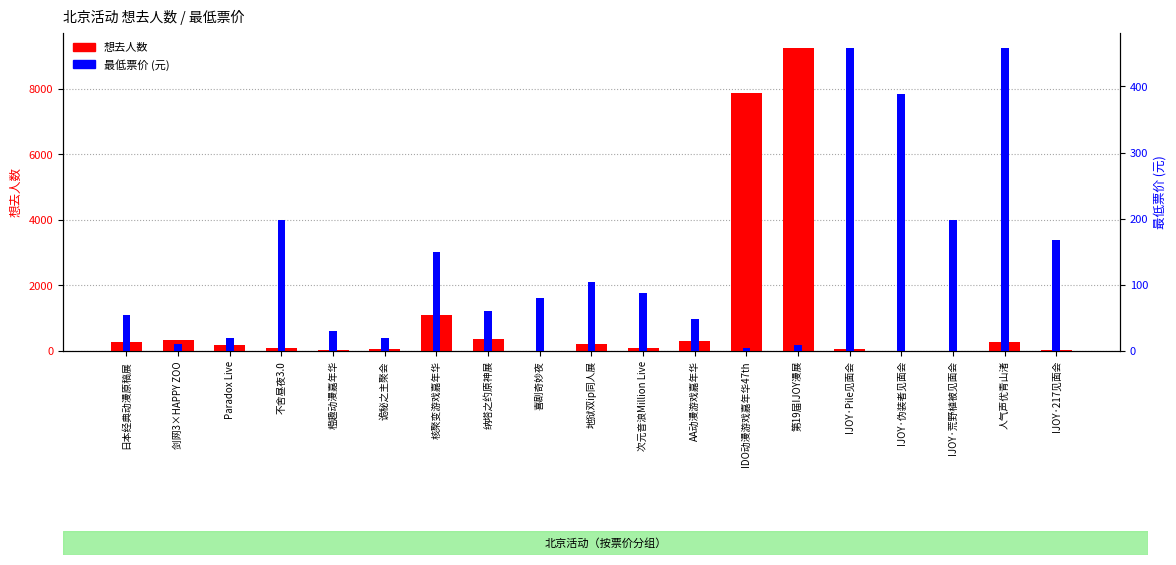

What are all the series names shown in the legend?

想去人数, 最低票价